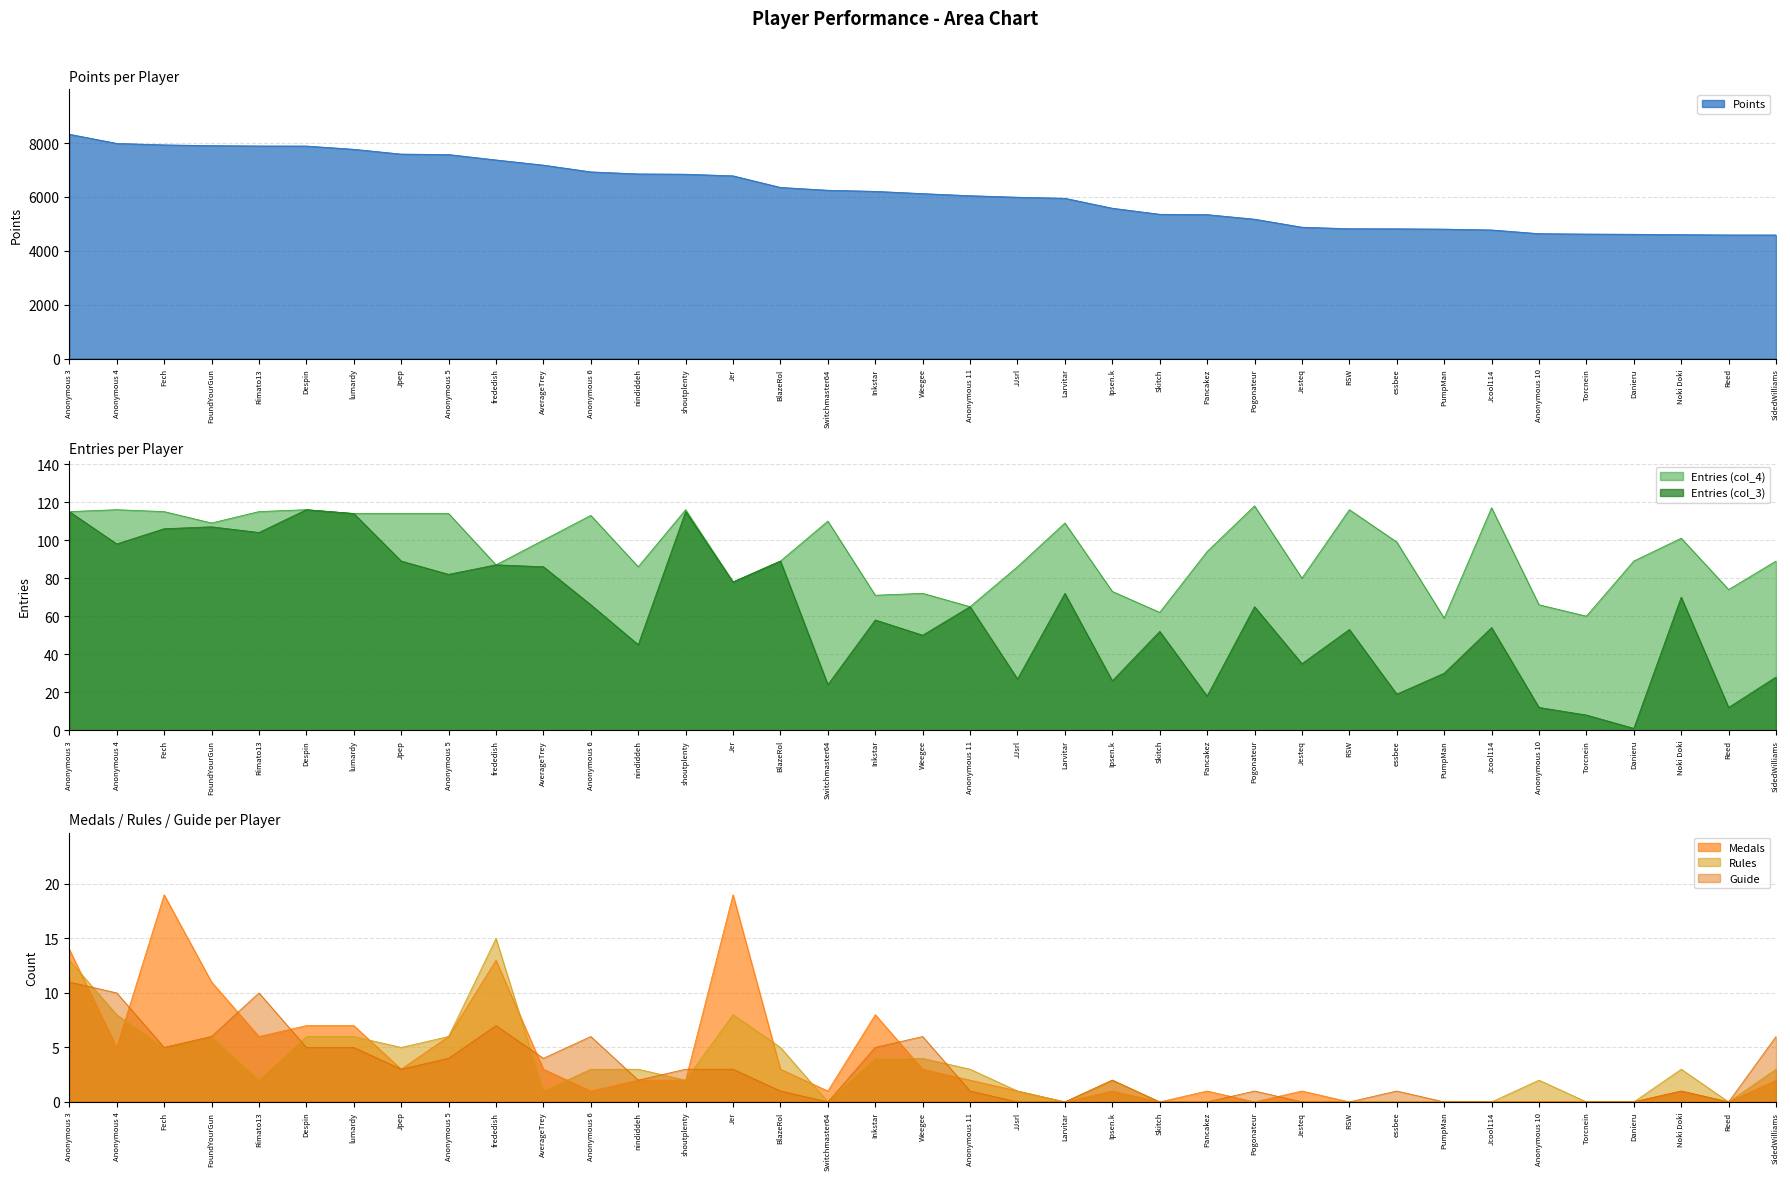

Which series has the widest spread of values?

Points